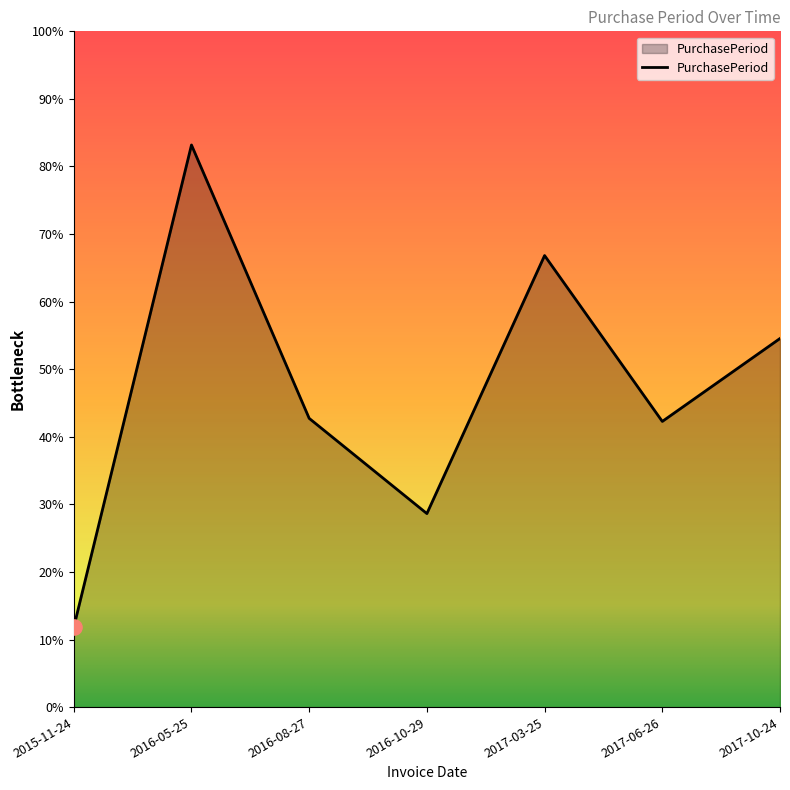

What is the ratio of the value at 2017-03-25 to the value at 2015-11-24?

5.7